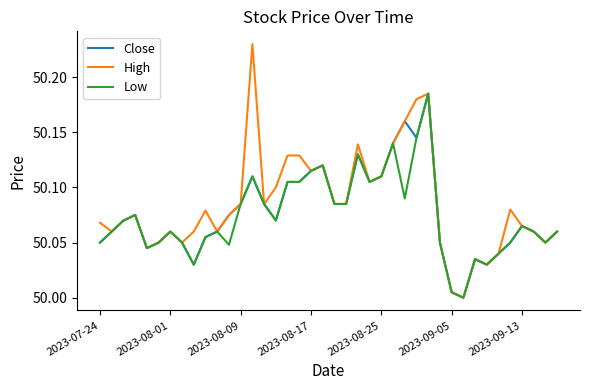

Which series has the largest range (max minus min)?

High